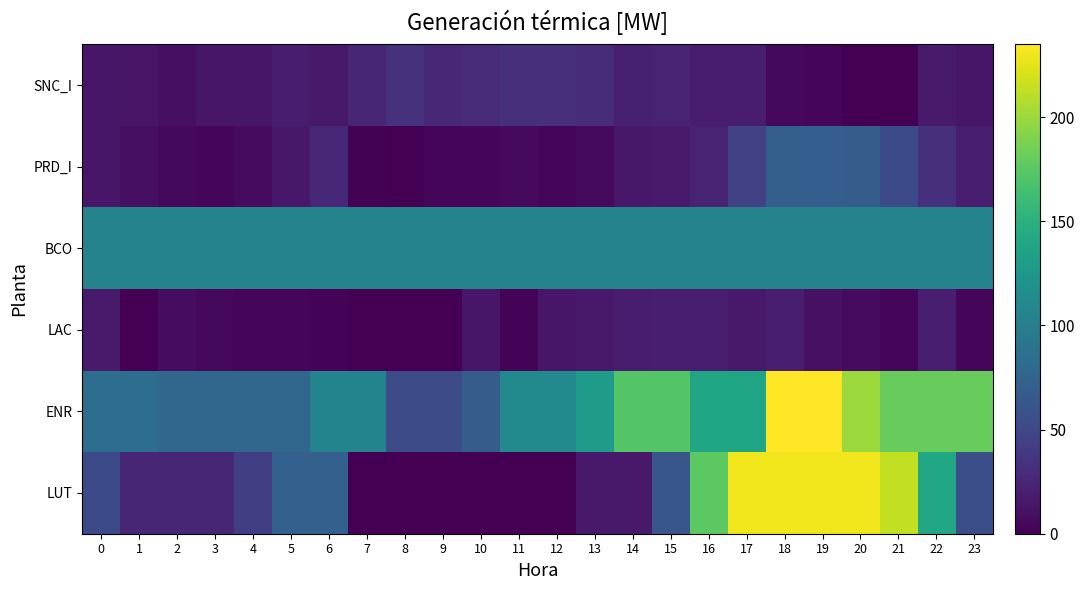

Reading left to right, list all the values displayed in this chart.

LUT: 0=52.7	1=25.1	2=25.1	3=25.1	4=43.3	5=71.9	6=71.9	7=0.0	8=0.0	9=0.0	10=0.0	11=0.0	12=0.0	13=16.2	14=16.2	15=63.1	16=175.3	17=229.9	18=229.9	19=229.9	20=229.9	21=213.6	22=140.1	23=56.8
ENR: 0=85.1	1=85.1	2=77.2	3=77.2	4=77.2	5=77.2	6=105.8	7=105.8	8=53.9	9=53.9	10=69.5	11=112.0	12=112.0	13=130.0	14=172.5	15=172.5	16=138.2	17=138.2	18=235.0	19=235.0	20=199.8	21=180.0	22=180.0	23=180.0
LAC: 0=17.1	1=0.0	2=7.7	3=5.3	4=3.8	5=3.4	6=2.2	7=0.0	8=0.0	9=0.0	10=14.1	11=2.7	12=14.0	13=15.8	14=18.7	15=20.0	16=20.0	17=15.7	18=20.0	19=10.9	20=6.8	21=4.3	22=20.0	23=4.0
BCO: 0=105.0	1=105.0	2=105.0	3=105.0	4=105.0	5=105.0	6=105.0	7=105.0	8=105.0	9=105.0	10=105.0	11=105.0	12=105.0	13=105.0	14=105.0	15=105.0	16=105.0	17=105.0	18=105.0	19=105.0	20=105.0	21=105.0	22=105.0	23=105.0
PRD_I: 0=14.3	1=10.0	2=4.6	3=3.8	4=6.8	5=14.9	6=25.9	7=1.1	8=0.0	9=3.2	10=3.1	11=5.8	12=4.0	13=6.2	14=14.9	15=17.0	16=22.6	17=45.1	18=70.7	19=70.0	20=69.1	21=52.8	22=32.6	23=19.5
SNC_I: 0=14.0	1=12.3	2=9.5	3=14.6	4=14.1	5=18.9	6=16.4	7=25.6	8=33.2	9=26.8	10=28.6	11=32.9	12=31.4	13=29.7	14=20.4	15=23.2	16=17.8	17=18.3	18=4.8	19=2.9	20=0.0	21=0.0	22=16.6	23=14.2